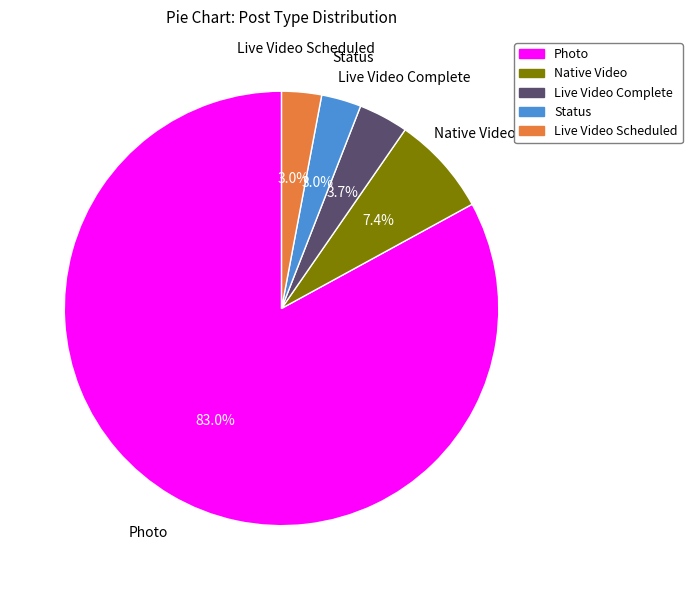

What is the total percentage of Live Video Scheduled and Live Video Complete?

6.7%